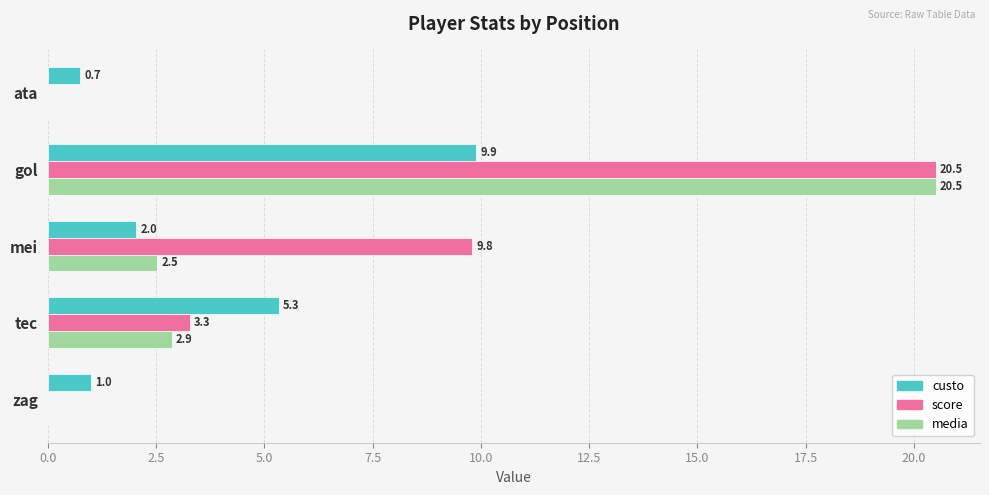

Which series changed the most between ata and zag?

custo